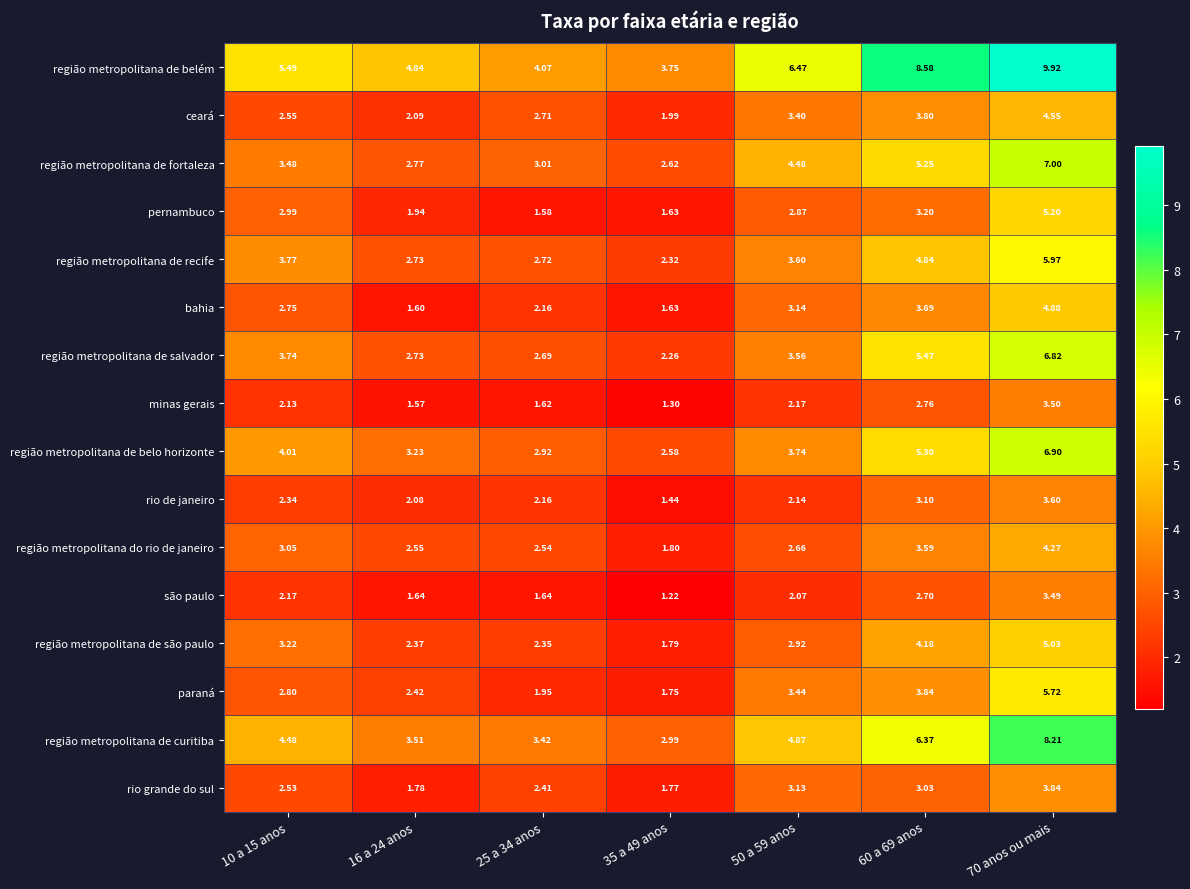

List the series in order of their peak value, lowest first.

são paulo, minas gerais, rio de janeiro, rio grande do sul, região metropolitana do rio de janeiro, ceará, bahia, região metropolitana de são paulo, pernambuco, paraná, região metropolitana de recife, região metropolitana de salvador, região metropolitana de belo horizonte, região metropolitana de fortaleza, região metropolitana de curitiba, região metropolitana de belém